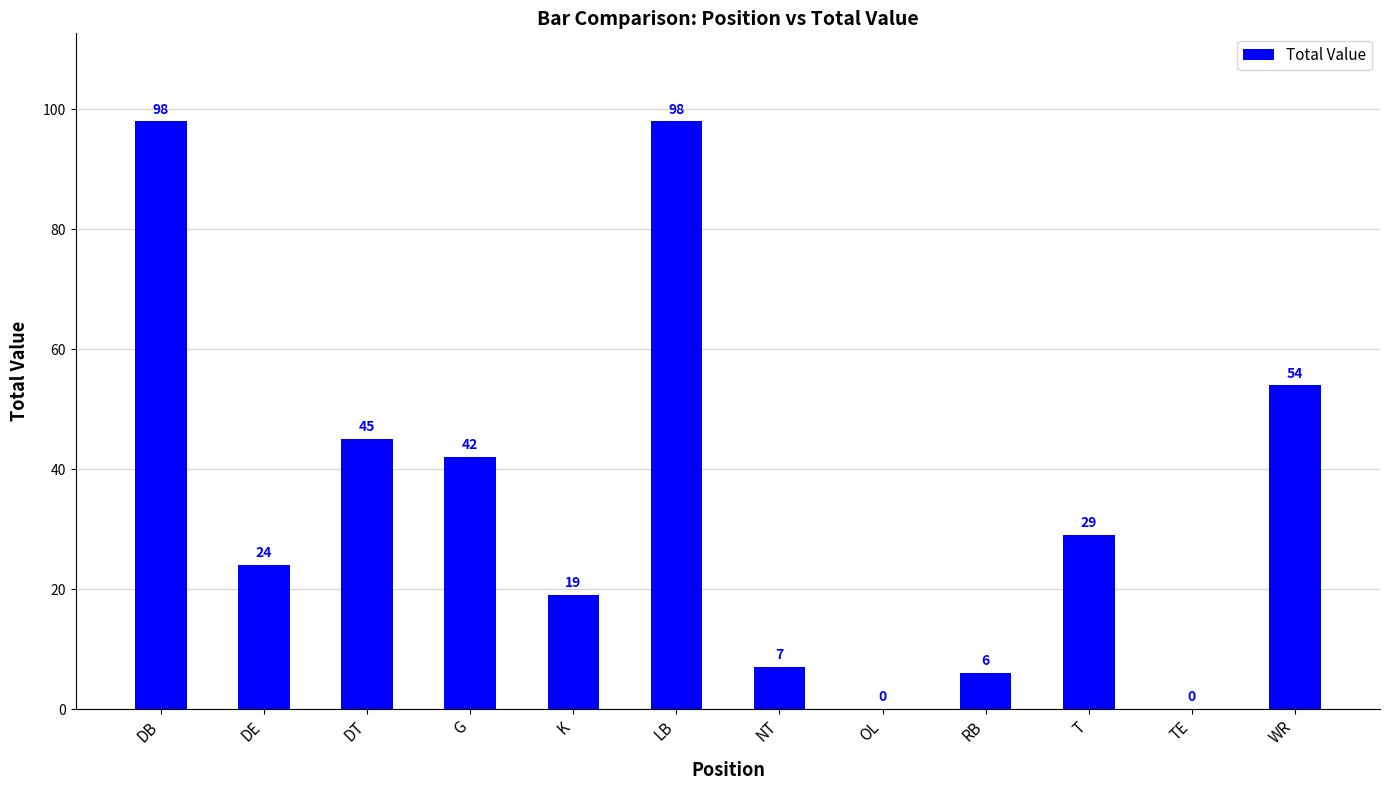

The value at LB is 98. True or false?

True